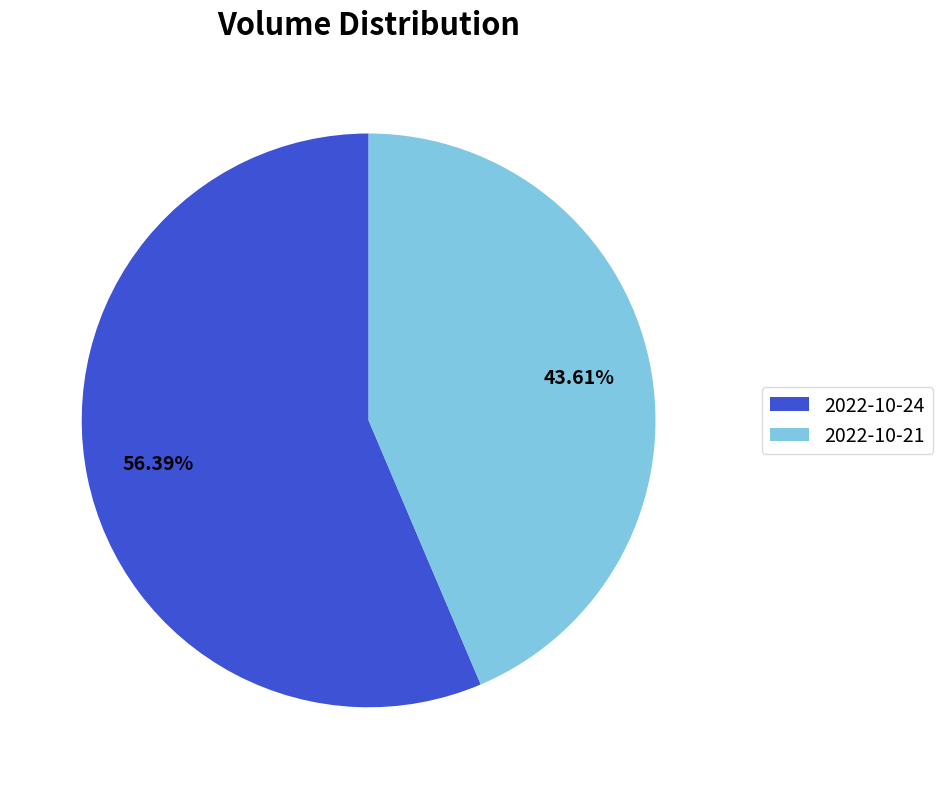

Is there any slice that represents more than half of the pie?

Yes